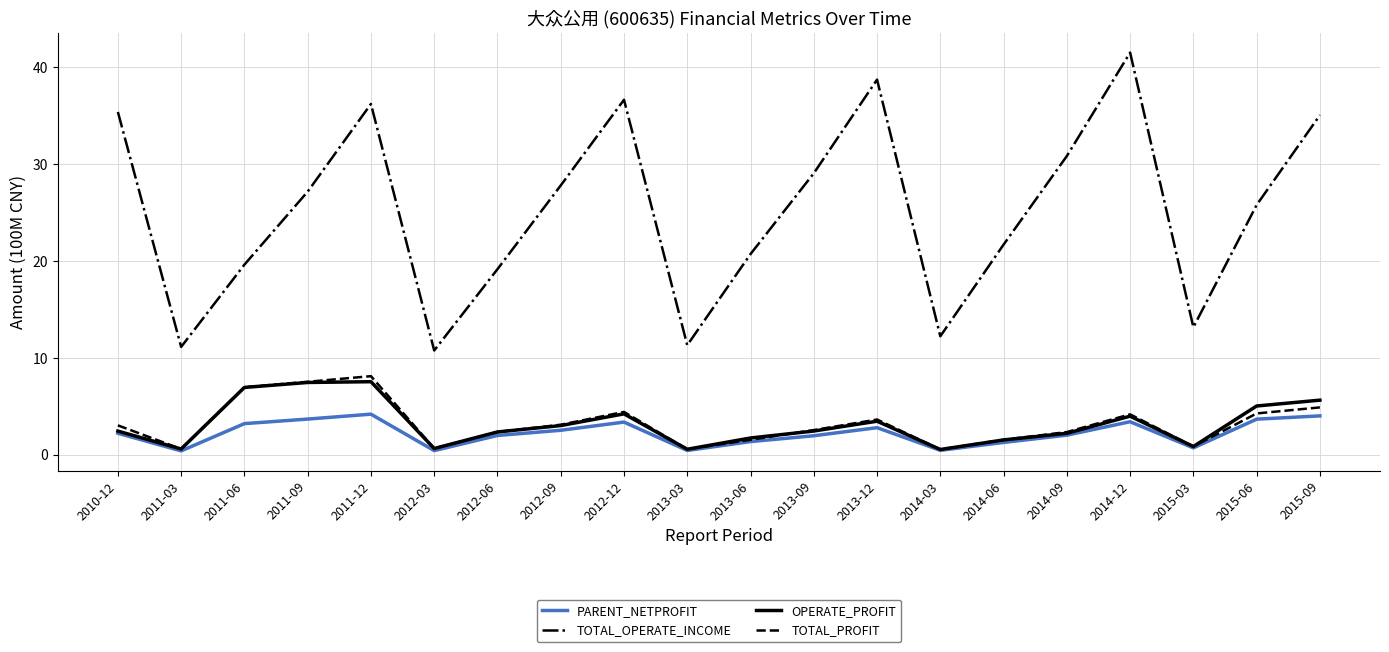

What is the sum of the OPERATE_PROFIT values at 2013-06 and 2014-09?

3.9